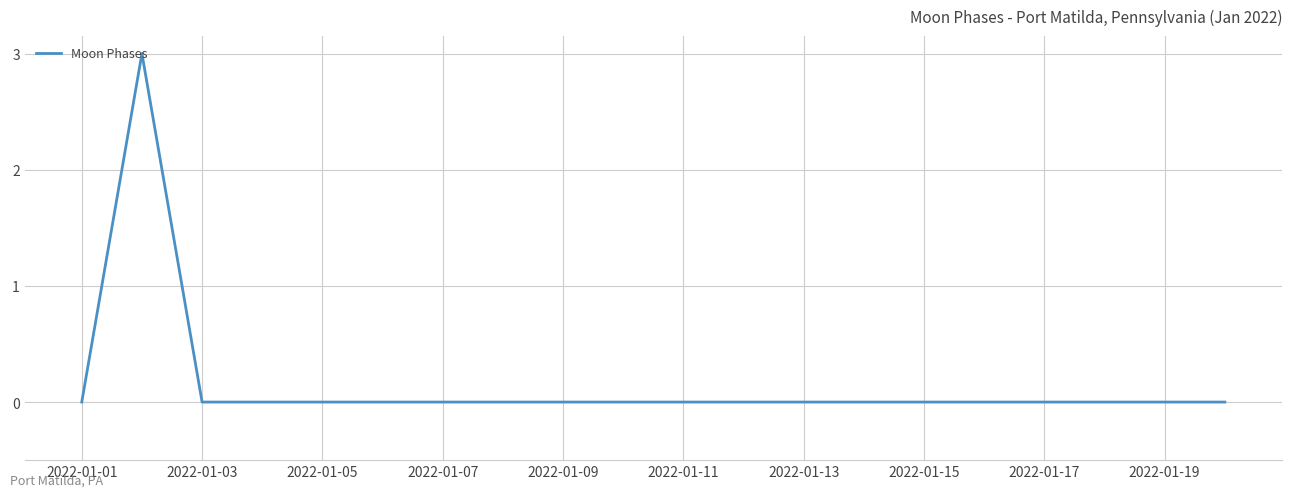

What is the greatest value displayed?

3